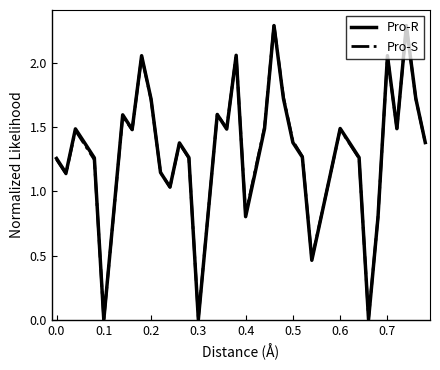

What is the greatest value displayed?

2.3